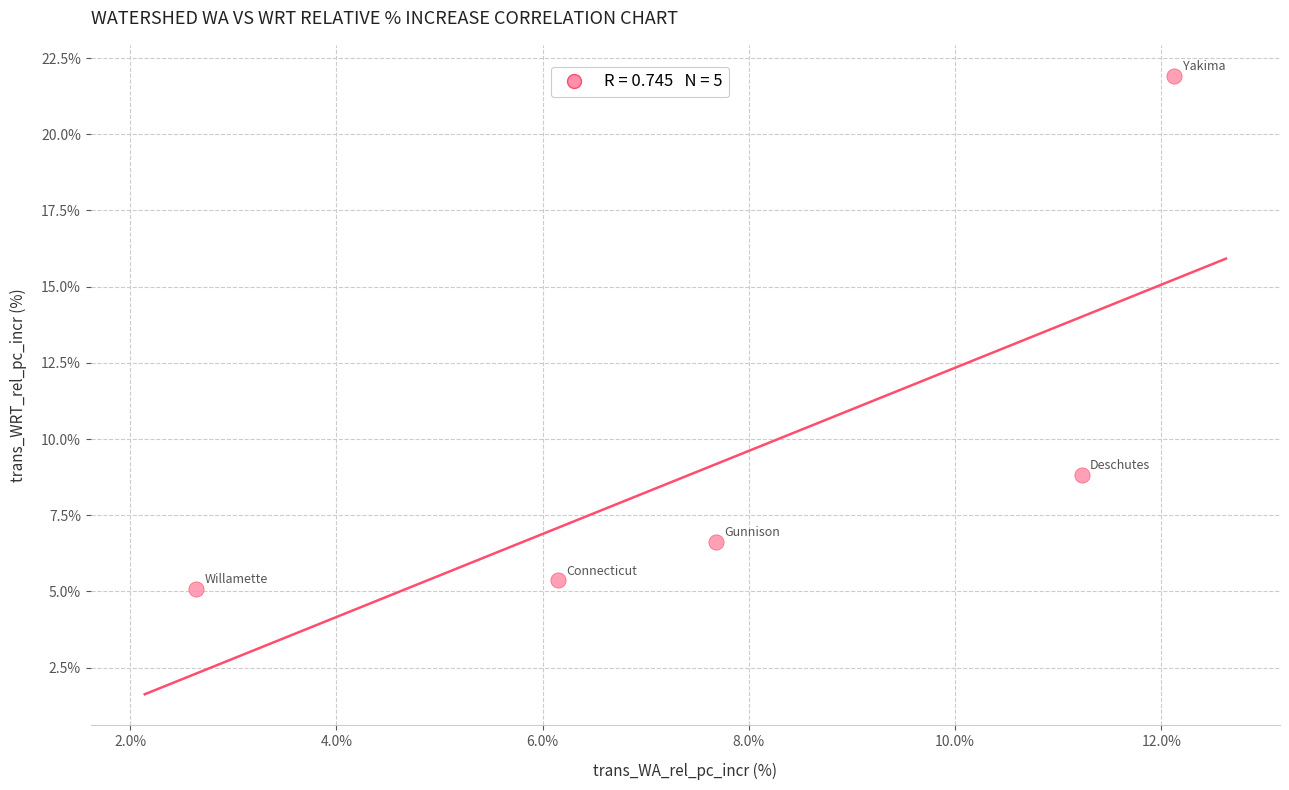

What Y value in the scatter plot is closest to 13?

8.8